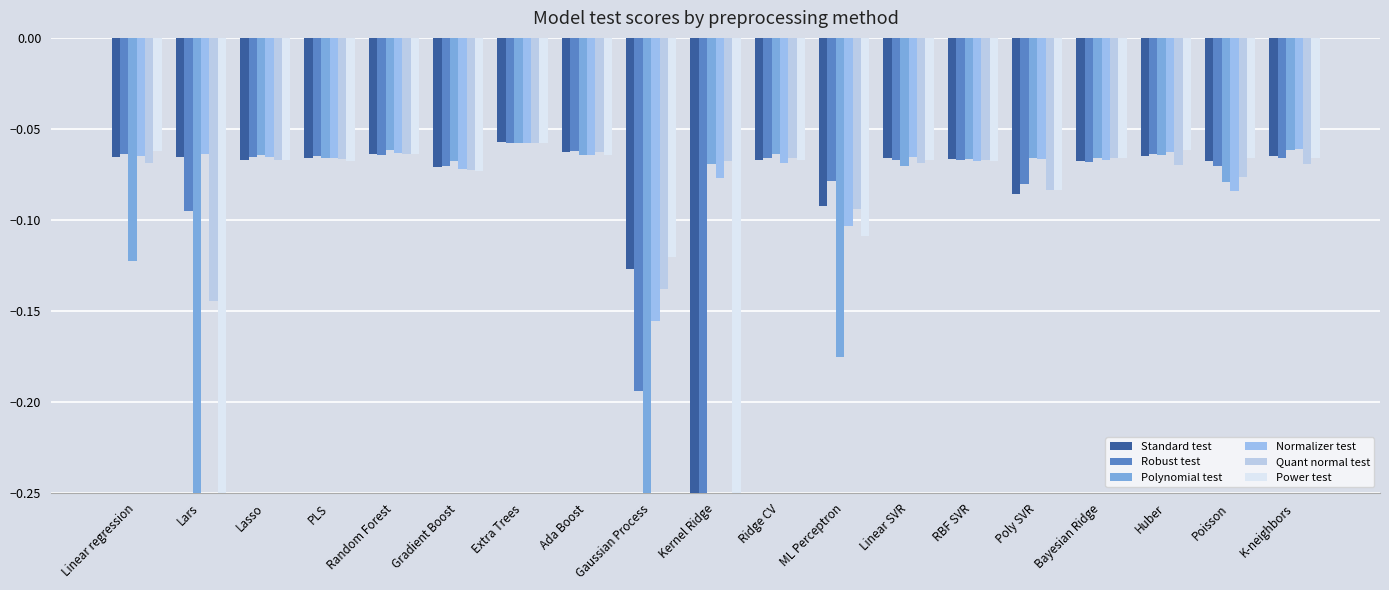

The Polynomial test series shows -0.1 at Lasso. True or false?

False